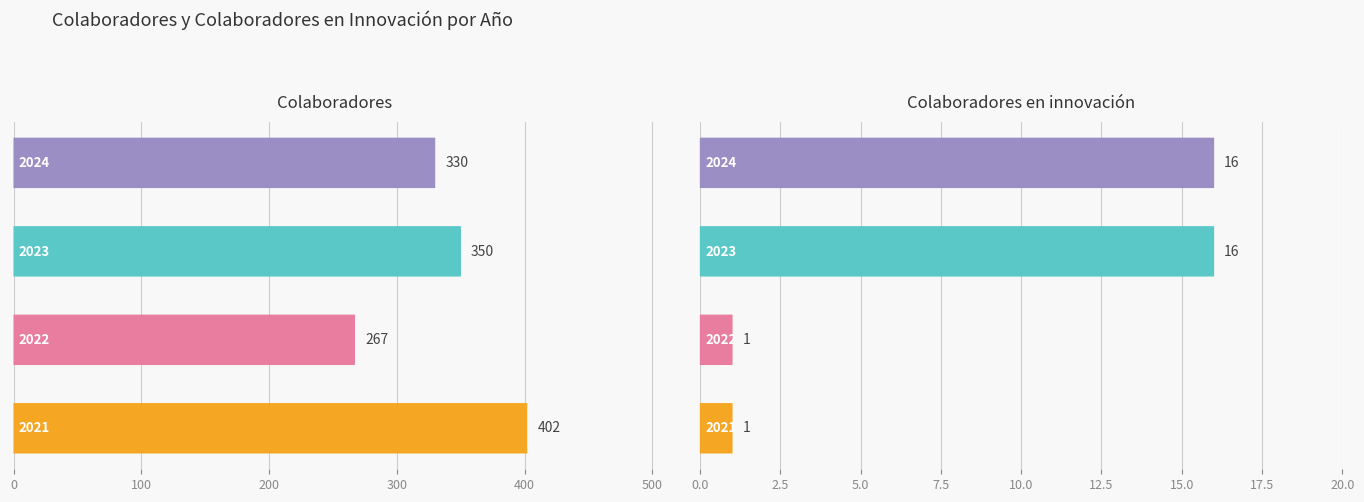

Rank the series at 300 from highest to lowest value.

Colaboradores, Colaboradores en innovación